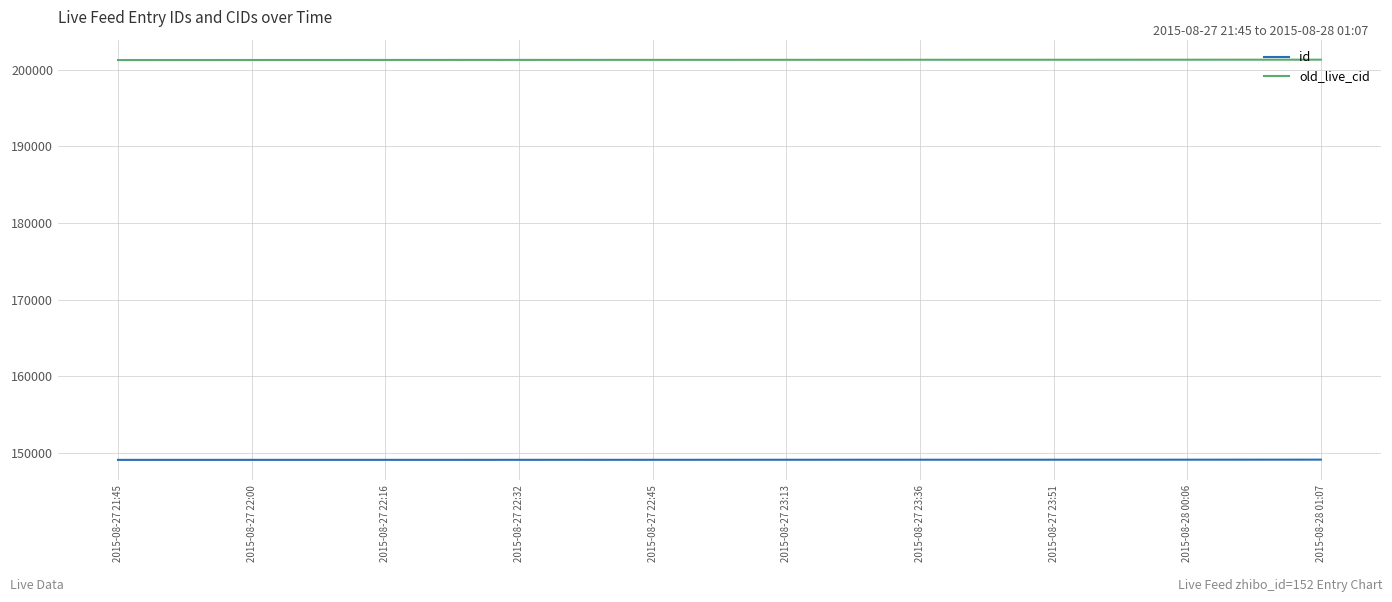

What is the difference between the highest and lowest values at 2015-08-27 22:00?

52202